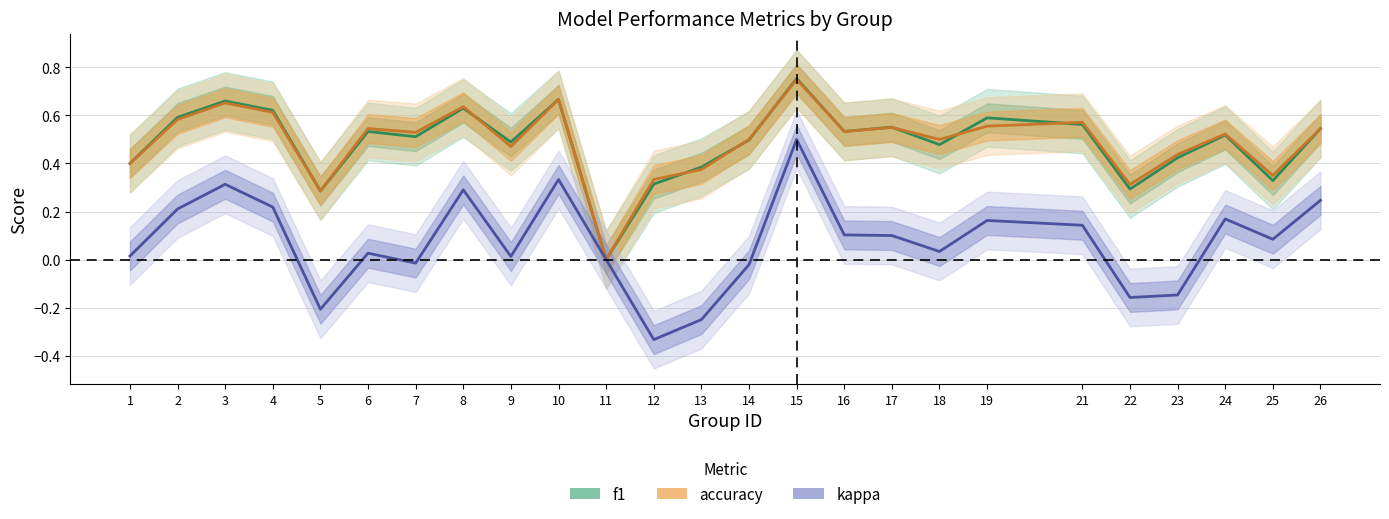

How many lines are shown in the chart?

3